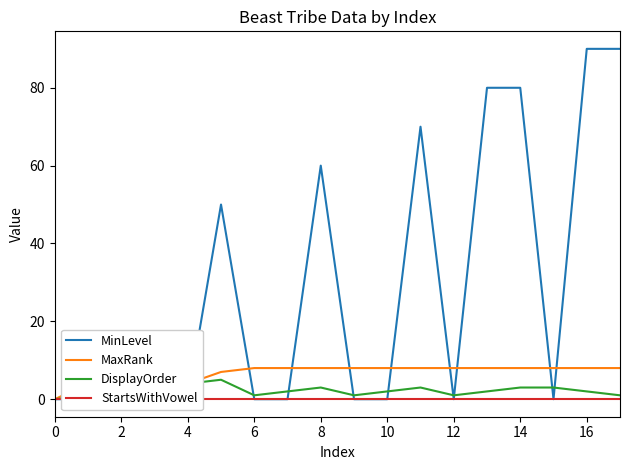

What is the maximum value for DisplayOrder?

5